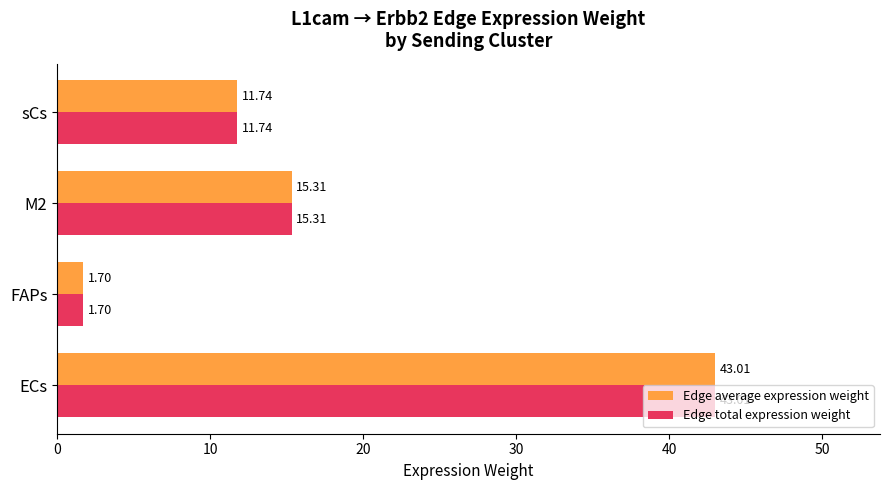

What is the lowest value of the Edge average expression weight series?

1.7